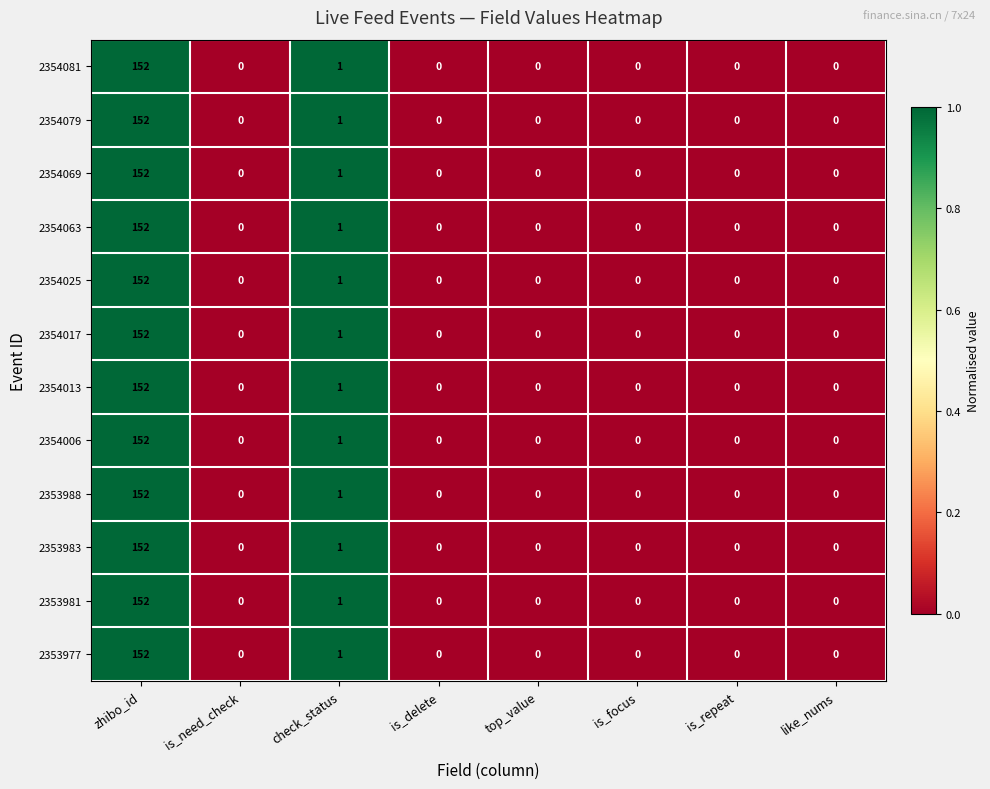

What is the maximum value shown in the chart?

152